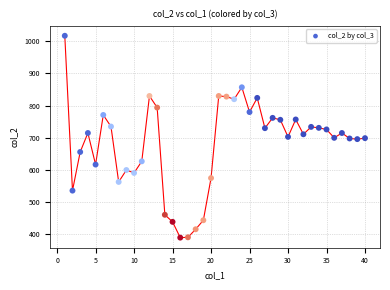

What is the range of X values (max minus min)?

39